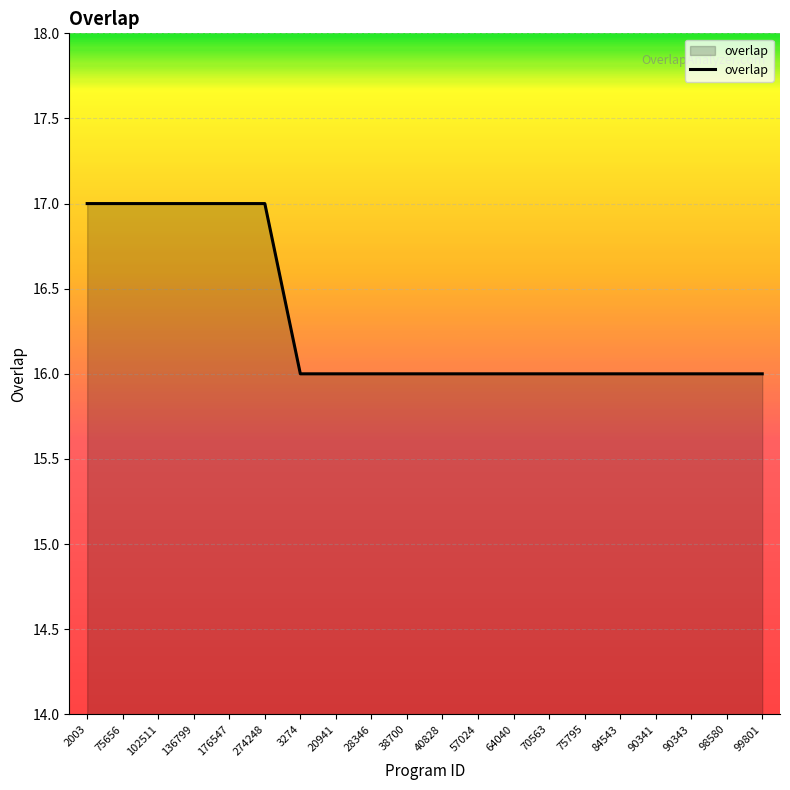

Read the value at 2003.

17